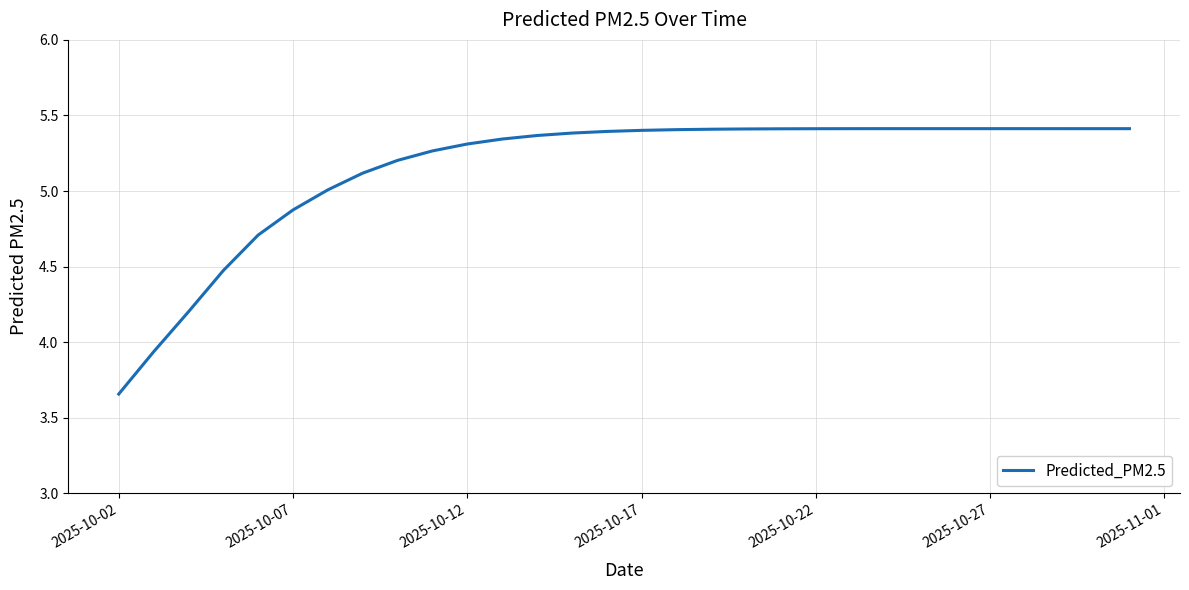

What is the sum of all values?

154.4